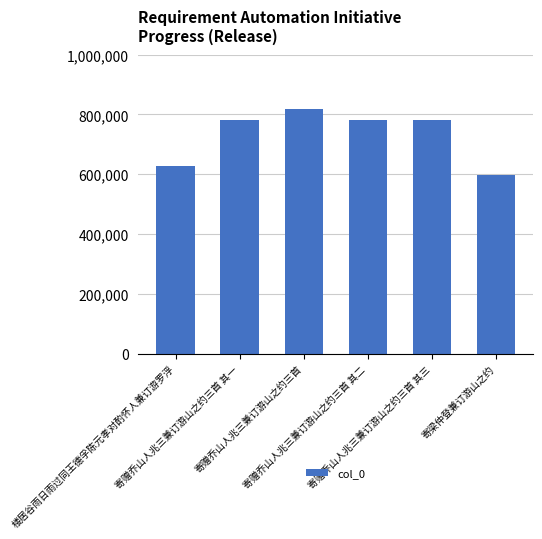

What is the greatest value displayed?

817300